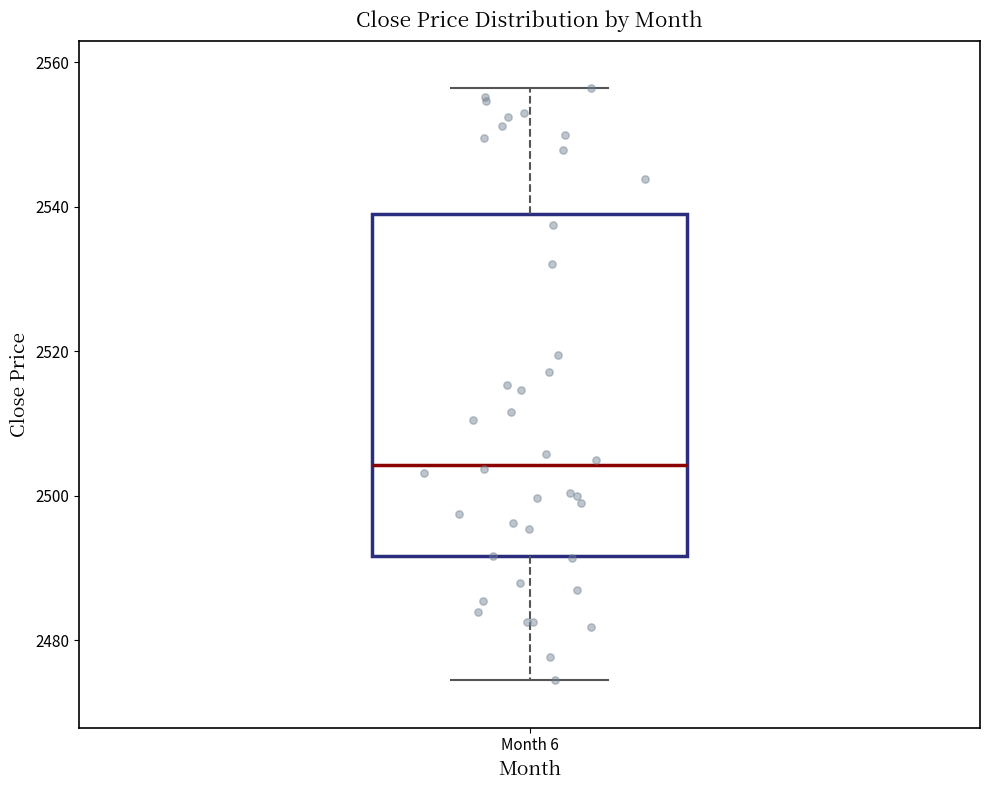

Transcribe this box plot: give where the median line is, the range the box spans, and where the two whiskers end, as read against the y-axis. The values are not printed on the chart, so give them approximately, as read against the axis.

median 2504, box 2492 to 2540, whiskers 2474 to 2556